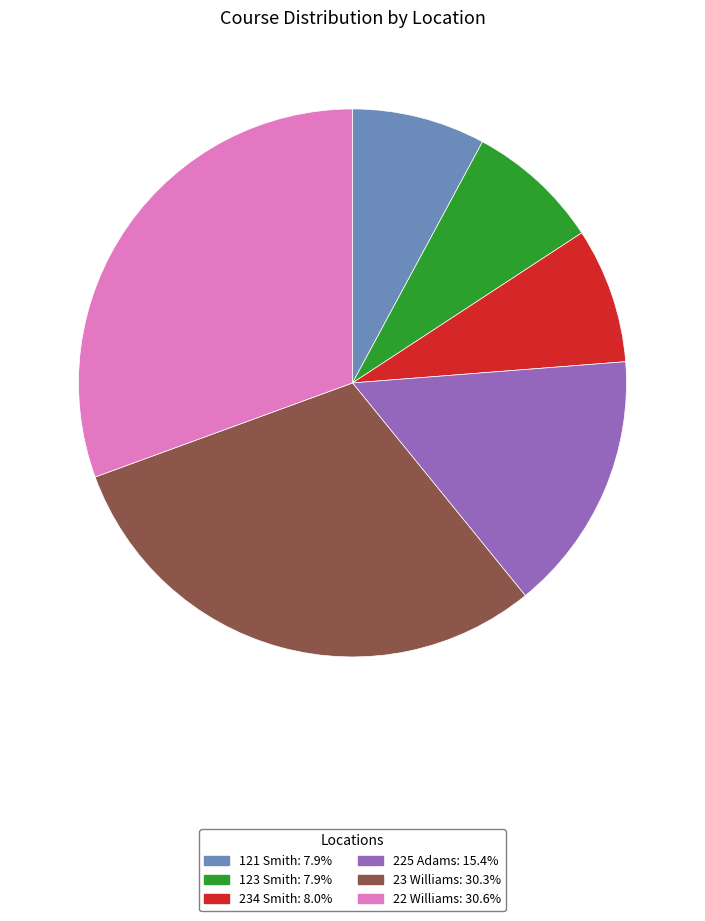

Do 225 Adams and 123 Smith together represent more than half of the pie?

No